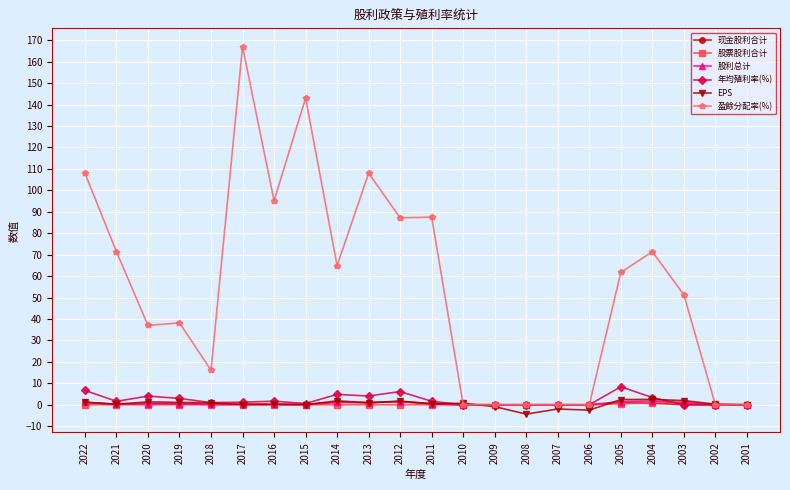

What is the lowest value of the EPS series?

-4.3